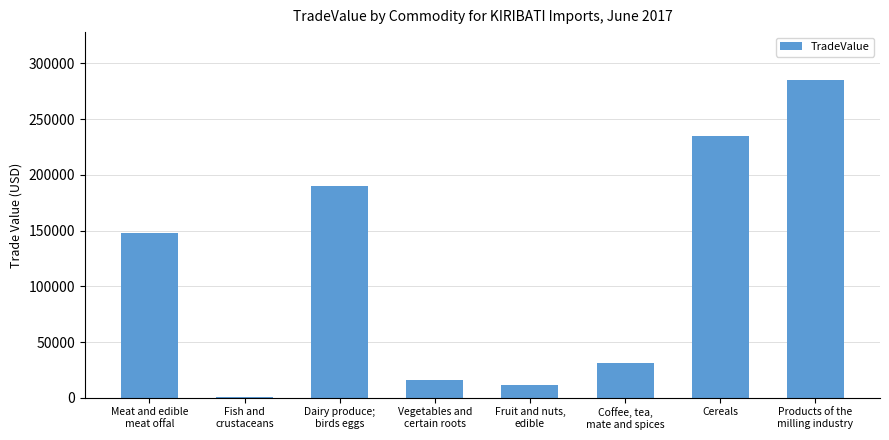

True or false: the data shows 11588 at Fruit and nuts,
edible.

True